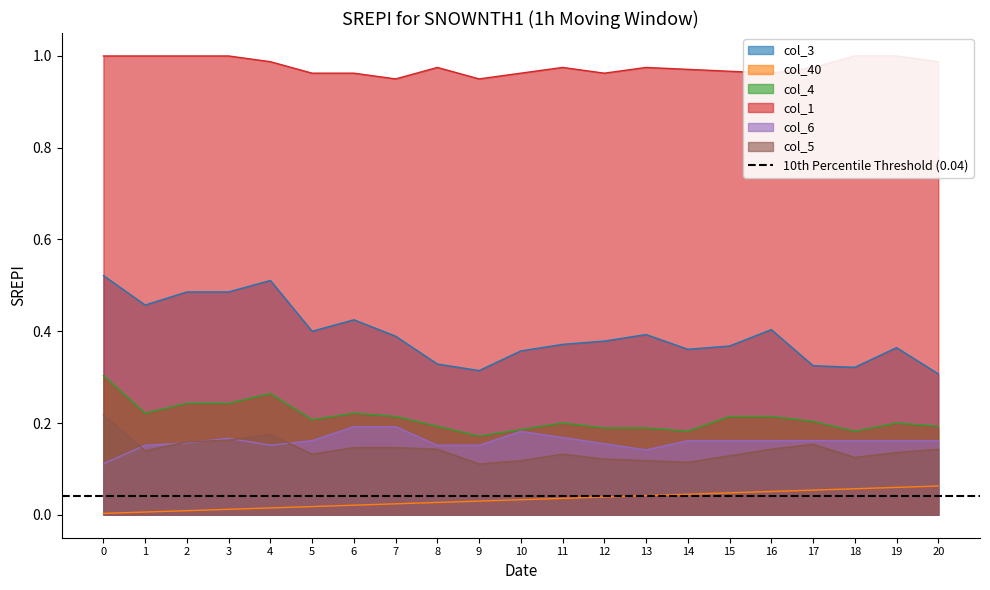

True or false: col_40 and col_3 cross at least once.

False